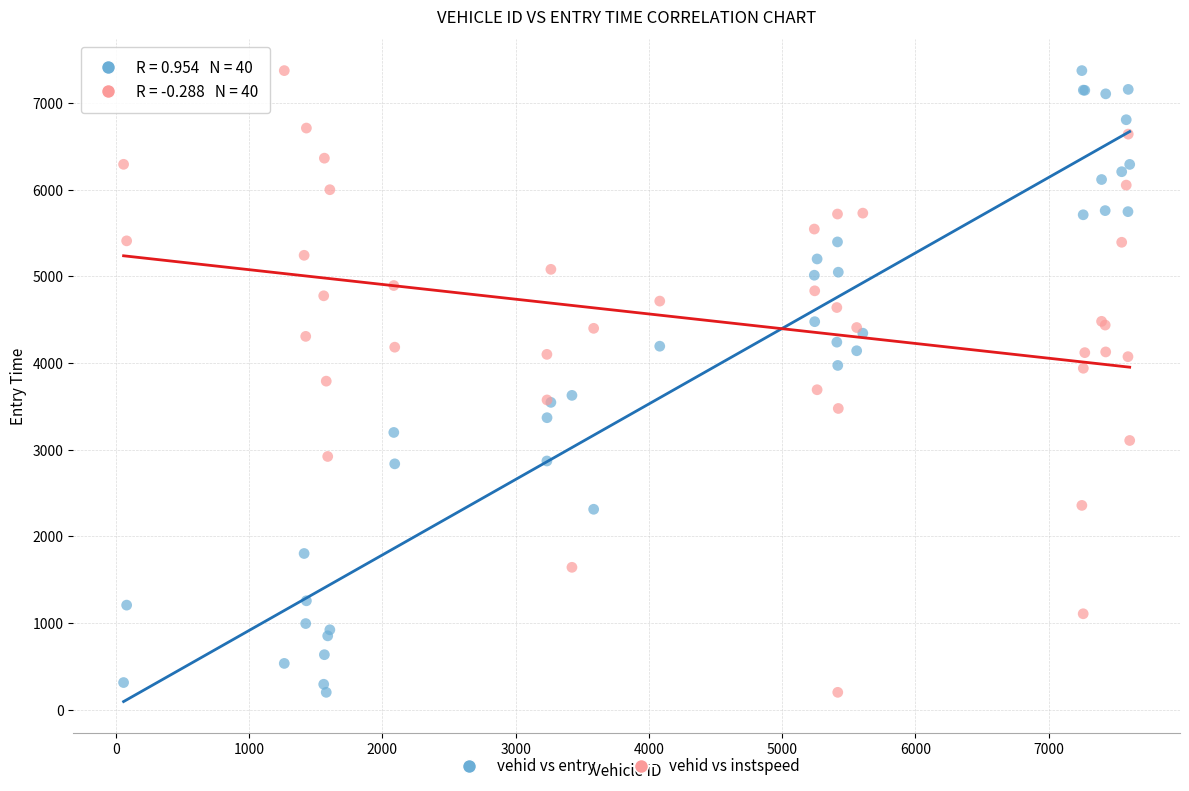

What is the X range (max minus min) for the scatter plot?

7551.0